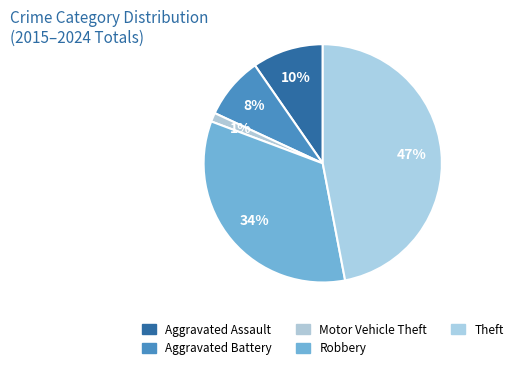

Which slice is the largest?

Theft